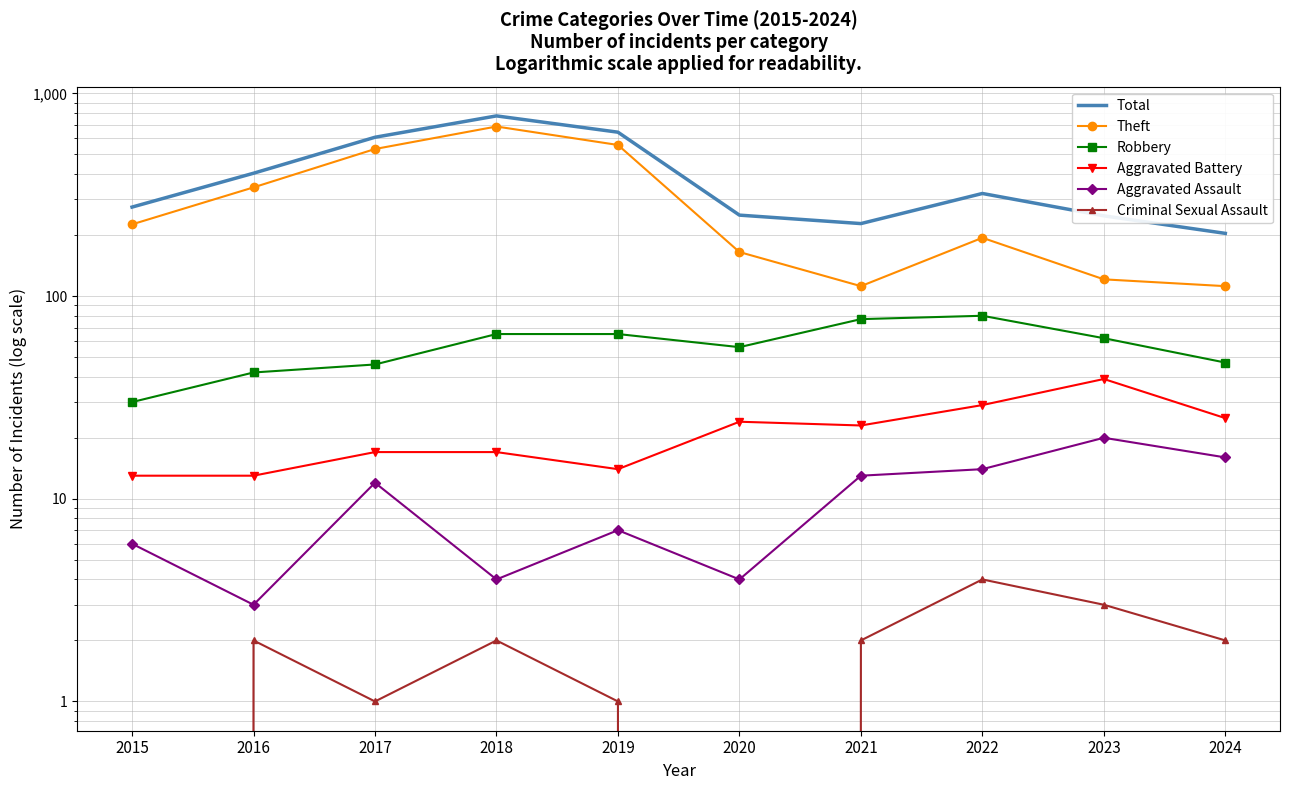

What is the sum of all Aggravated Battery values?

214